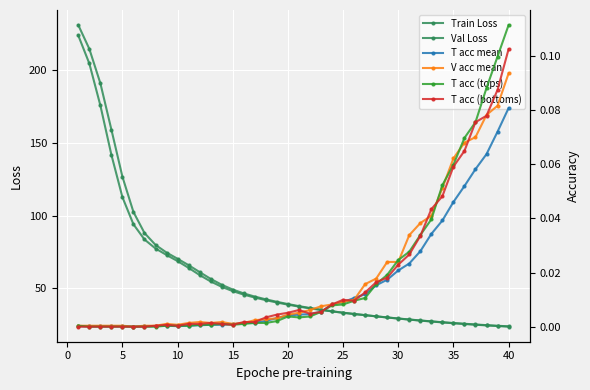

How many interior local valleys does the T acc (tops) series have?

2